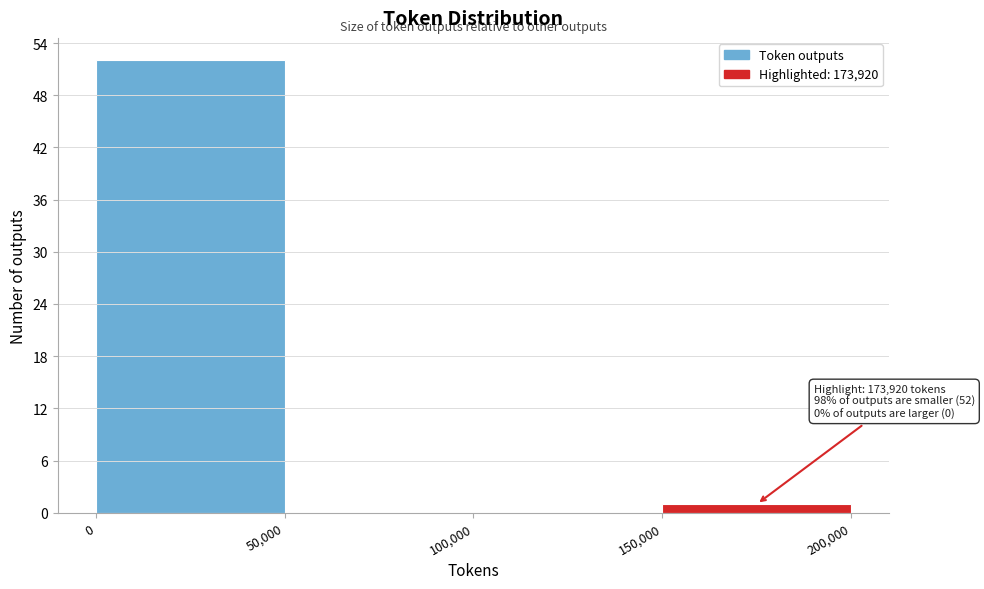

Which range on the x-axis has the tallest bar?

0 to 50,000